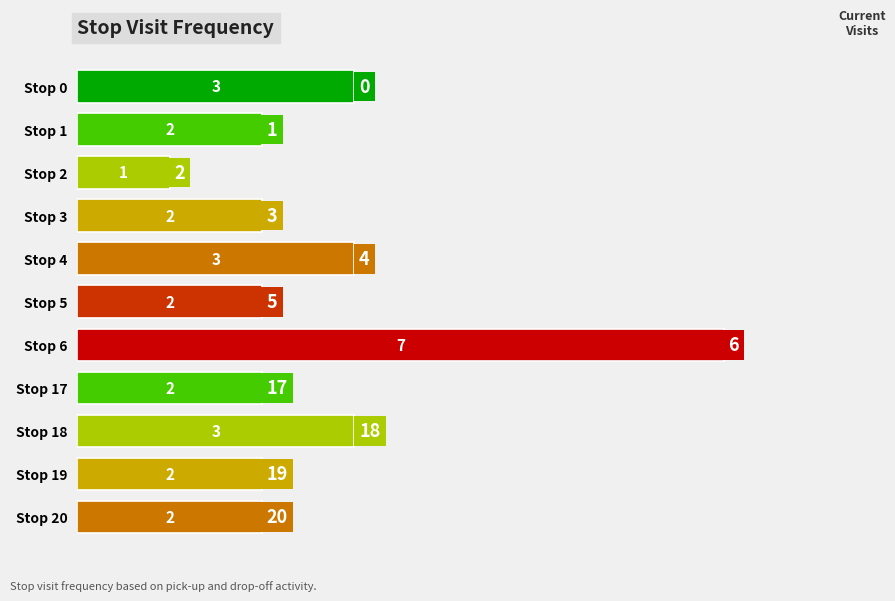

What is the average value?

3